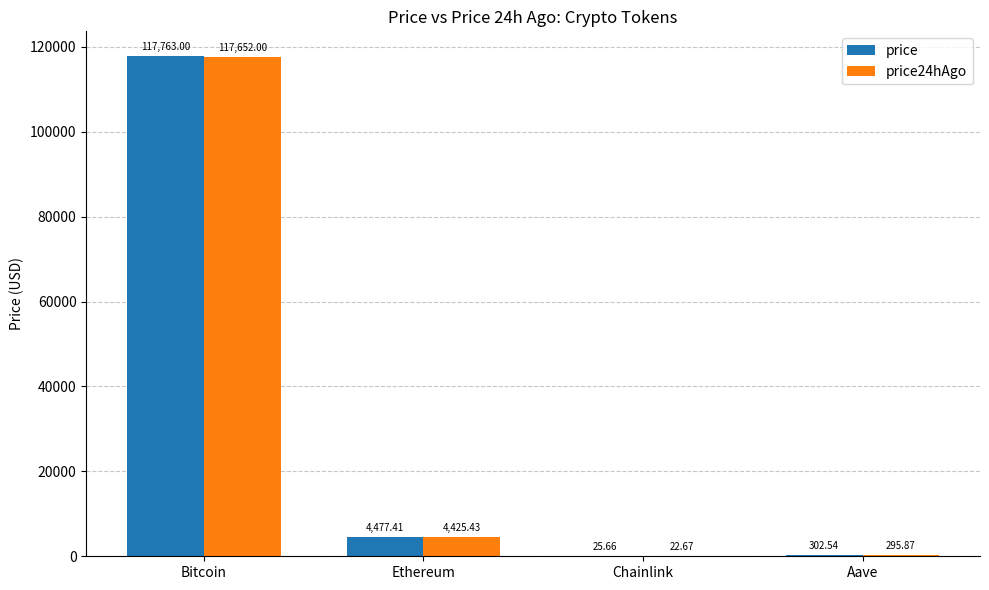

What is the approximate value of price24hAgo at Chainlink?

22.7